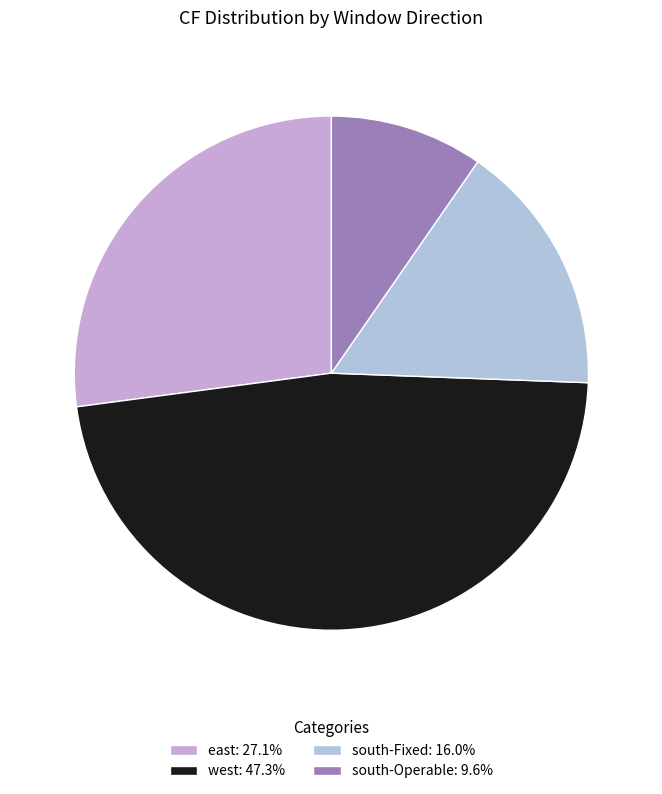

To the nearest percent, what is the average slice percentage?

25%